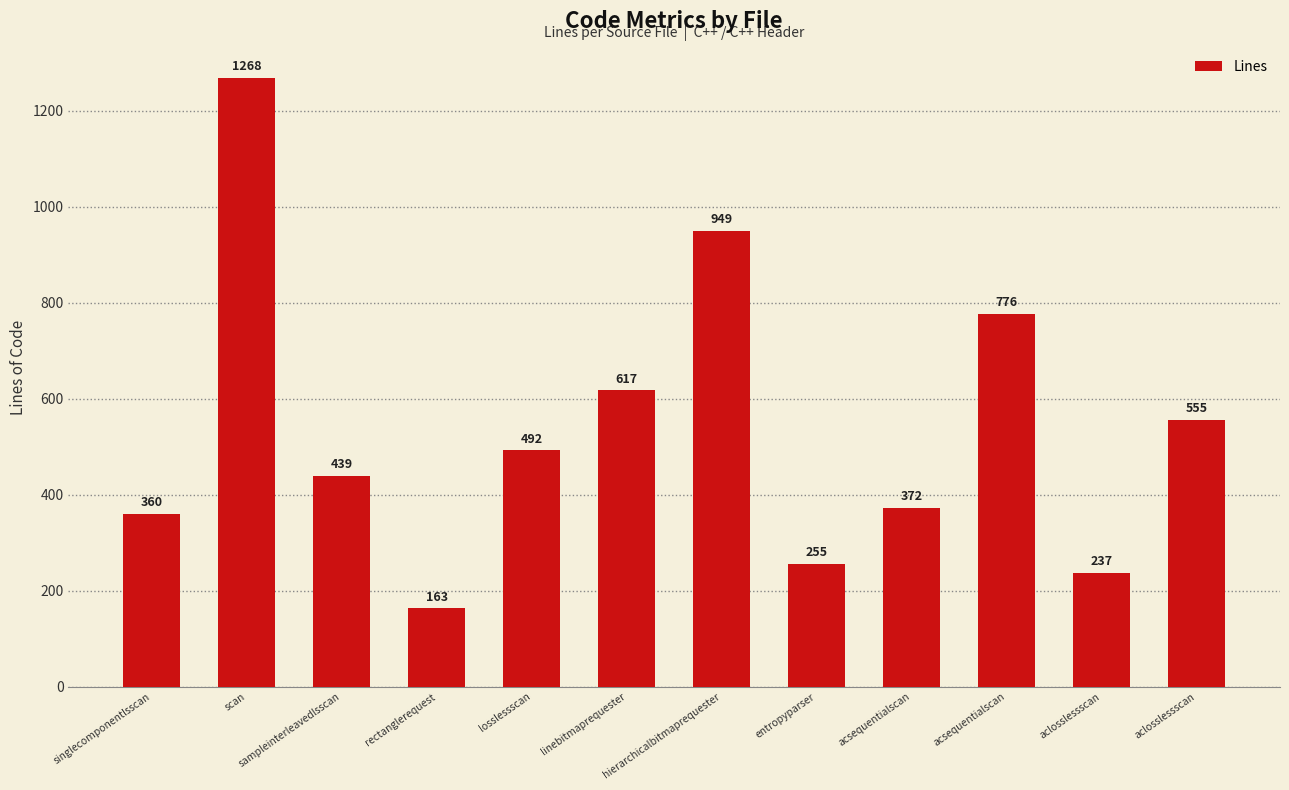

Are the bars horizontal?

No